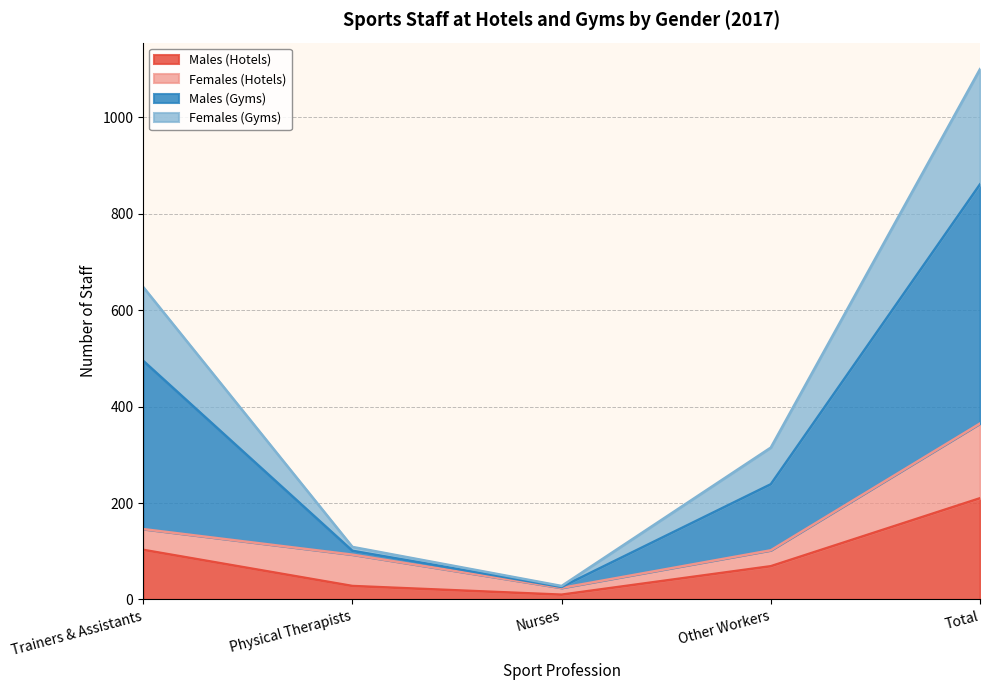

The value of Males (Hotels) at Trainers & Assistants is 103. True or false?

True